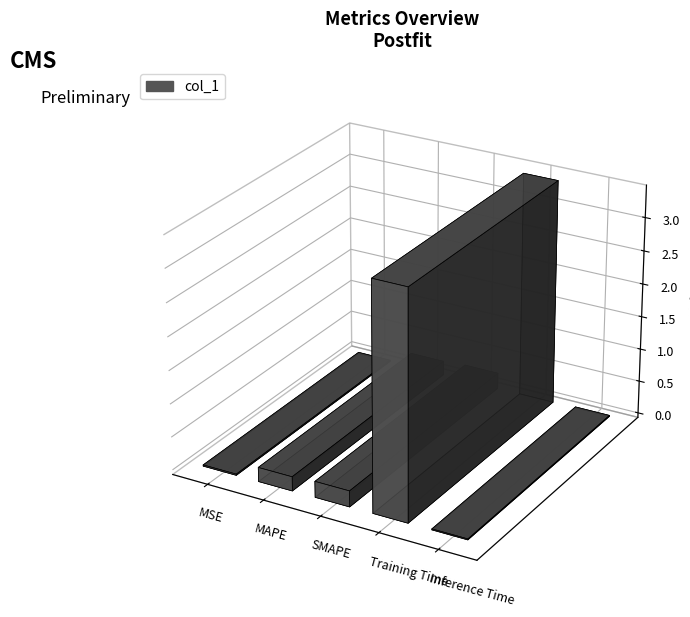

Reading right to left, list all the values displayed in this chart.

0.0	3.4	0.2	0.2	0.0